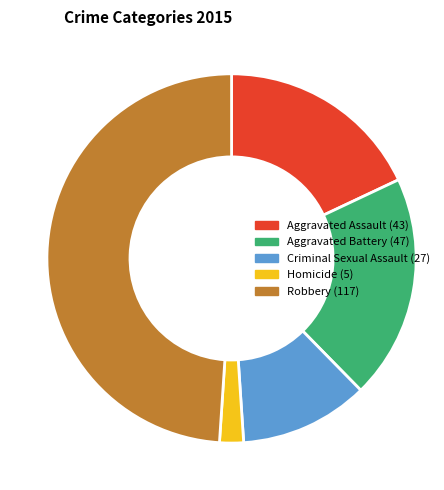

Which slice is the smallest?

Homicide